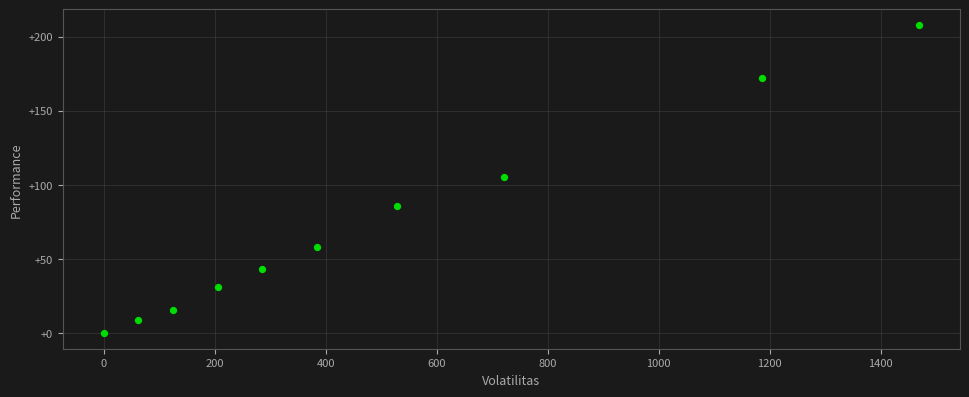

What is the average Y value?

73